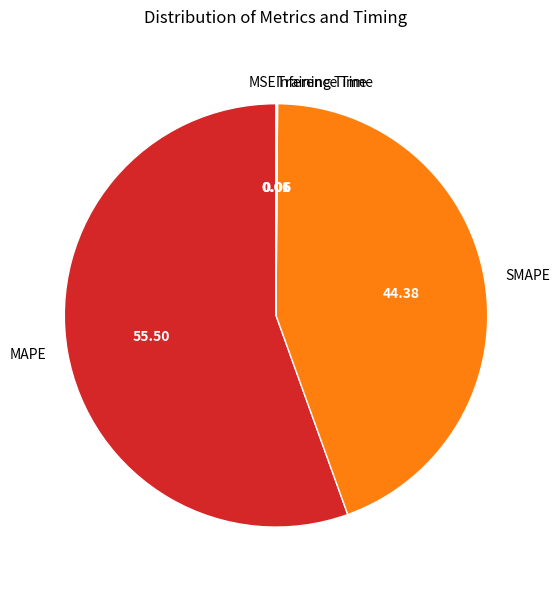

Does MAPE represent more than half of the total?

Yes